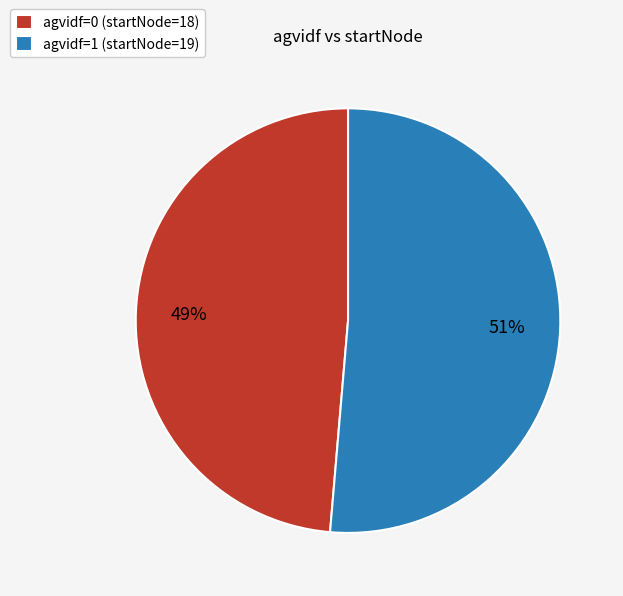

To the nearest percent, what portion does agvidf=0 (startNode=18) represent?

49%